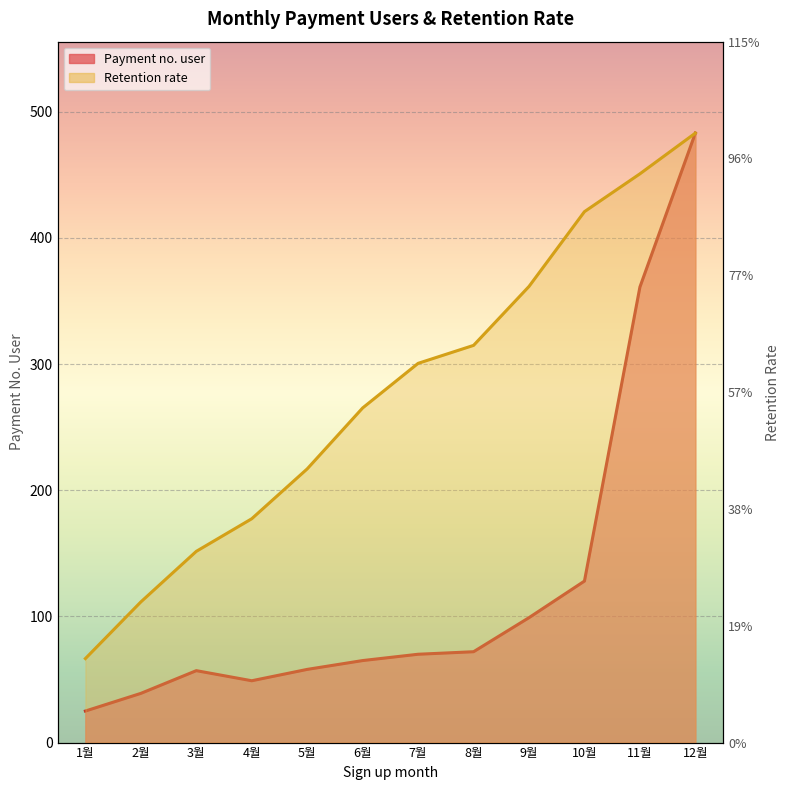

True or false: Retention rate has more than 1 interior local peaks.

False